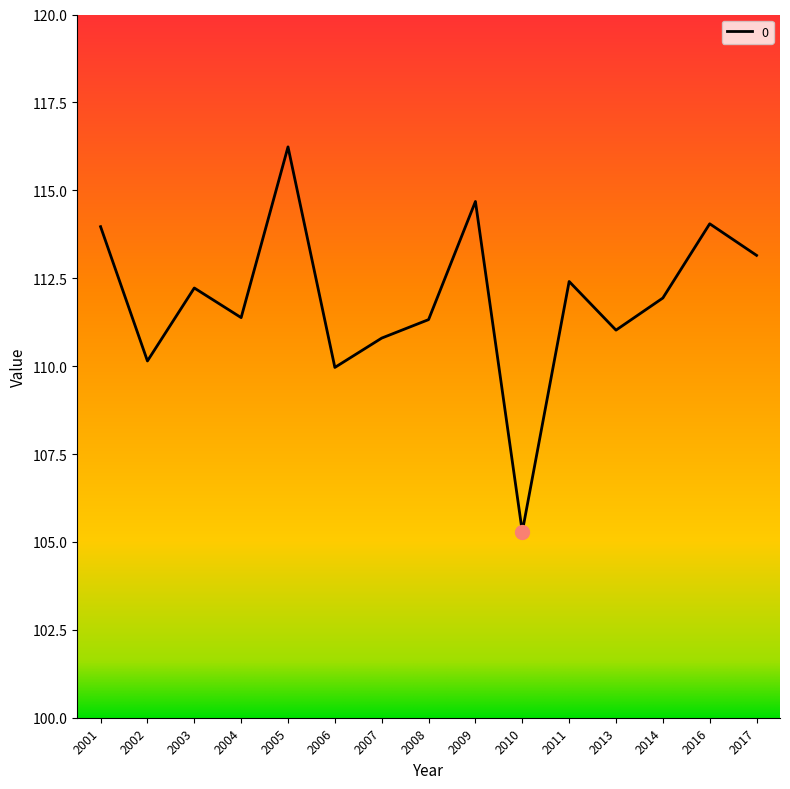

Where does the data first go above 111?

2001